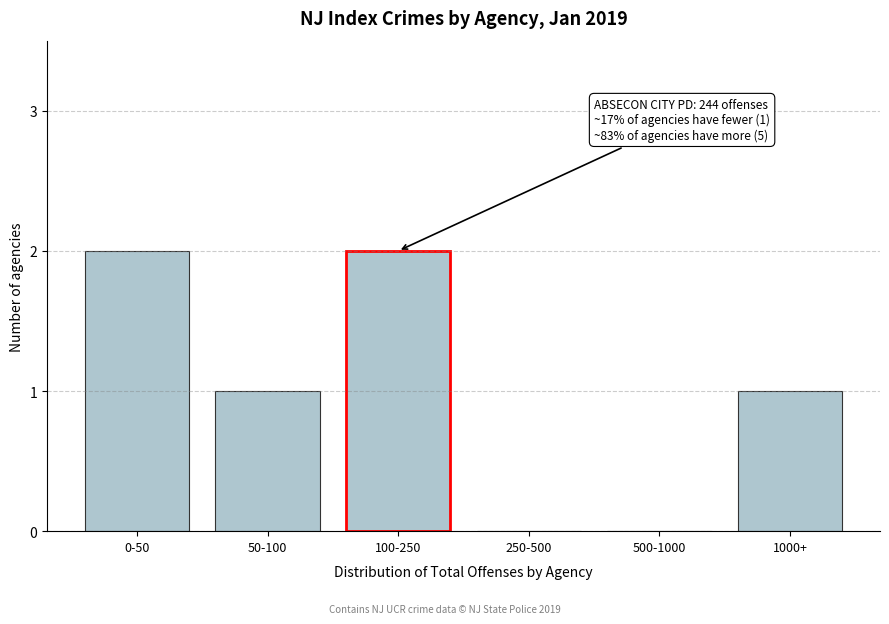

Reading right to left, transcribe all the data shown in this chart.

1000+=1	500-1000=0	250-500=0	100-250=2	50-100=1	0-50=2